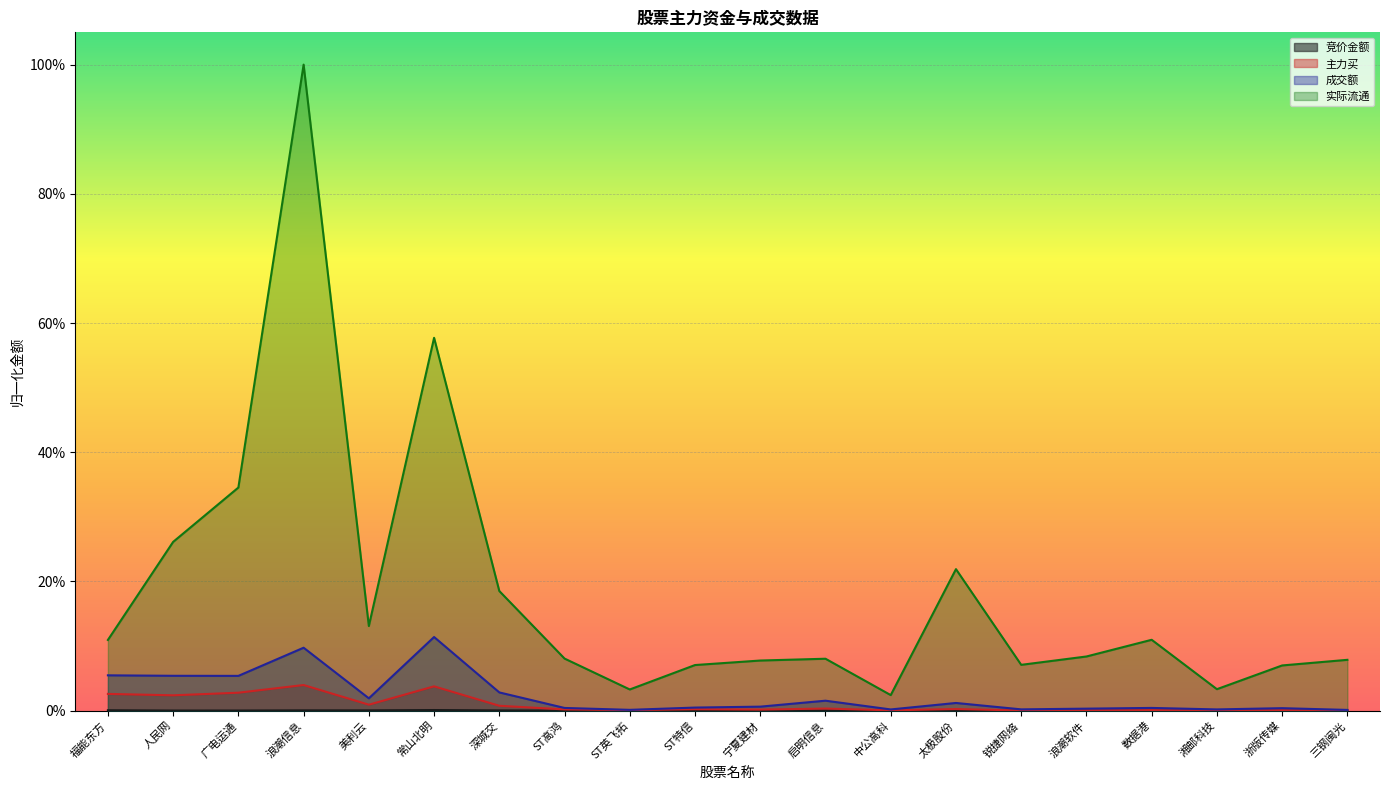

How many lines are shown in the chart?

4